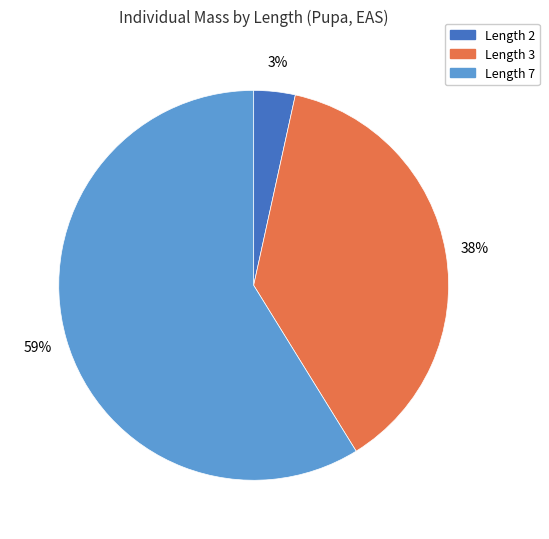

To the nearest percent, what is the average slice percentage?

33%